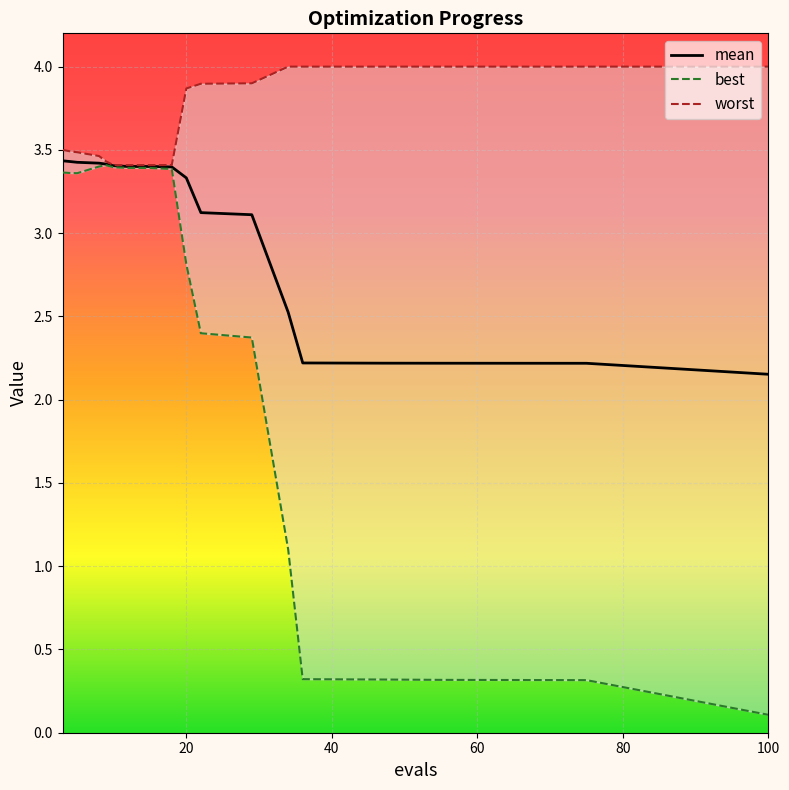

Where does the best series first go above 3?

3